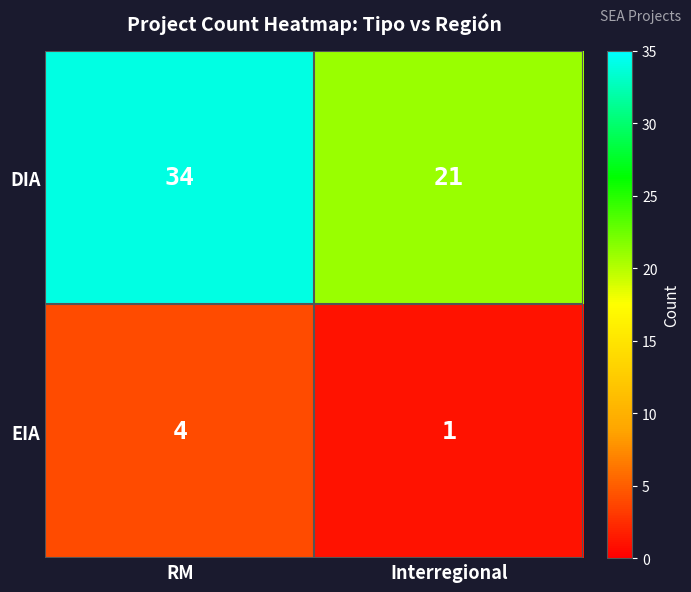

Where is DIA nearest to the value 27?

Interregional